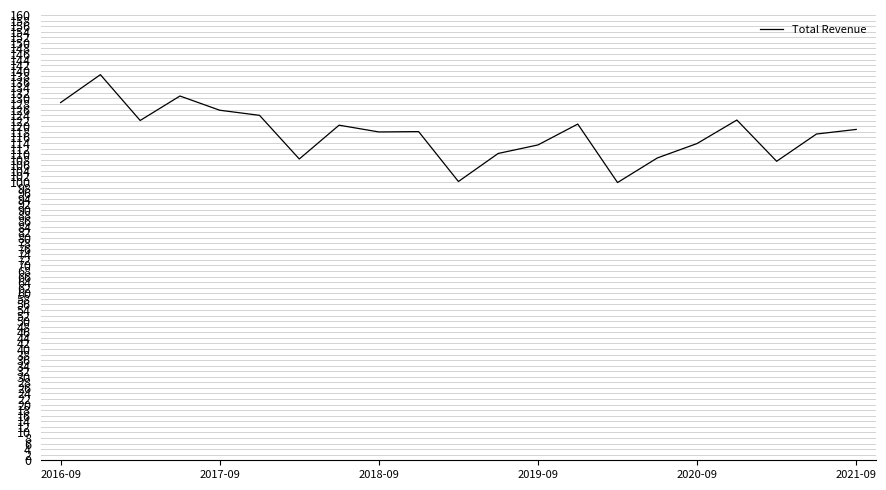

What is the maximum value shown in the chart?

138.6